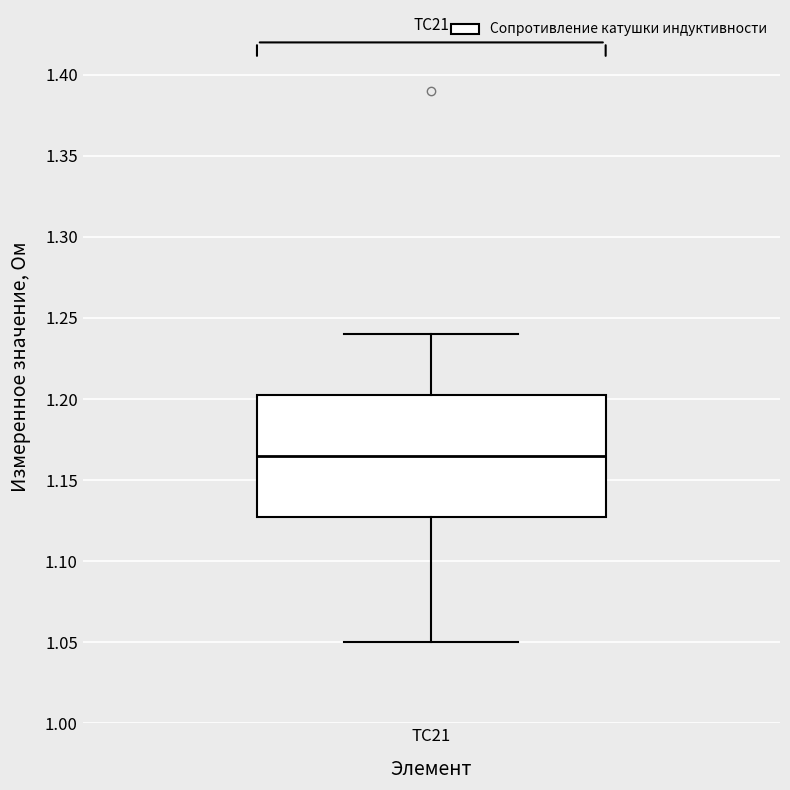

Read this box plot against the y-axis: the position of the median line, the range covered by the box, and the ends of both whiskers. The values are not printed on the chart, so give them approximately, as read against the axis.

median 1.165, box 1.130 to 1.205, whiskers 1.050 to 1.240